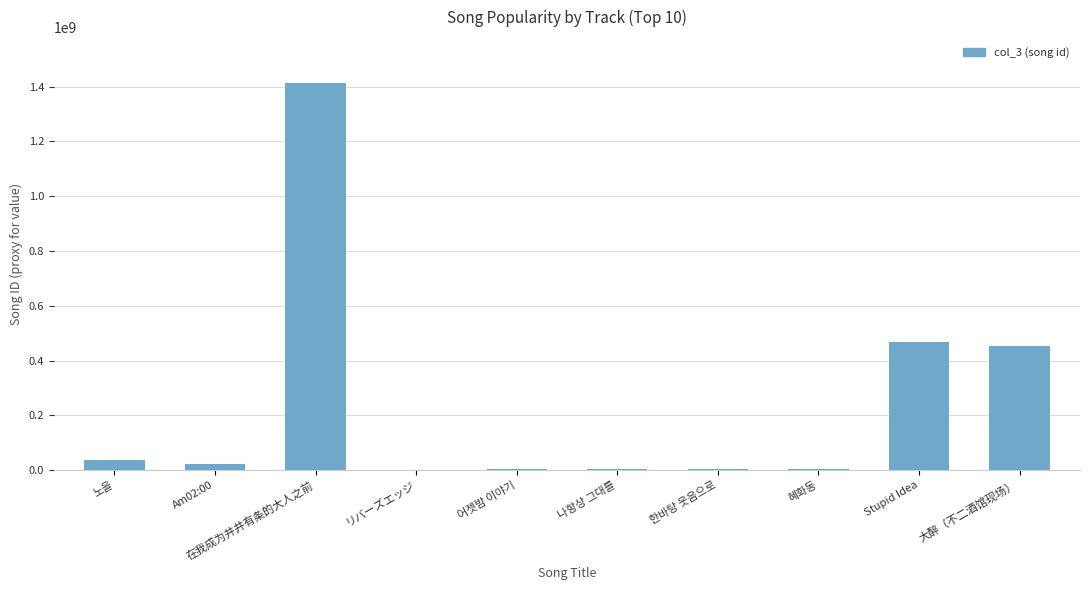

What is the greatest value displayed?

1411793721